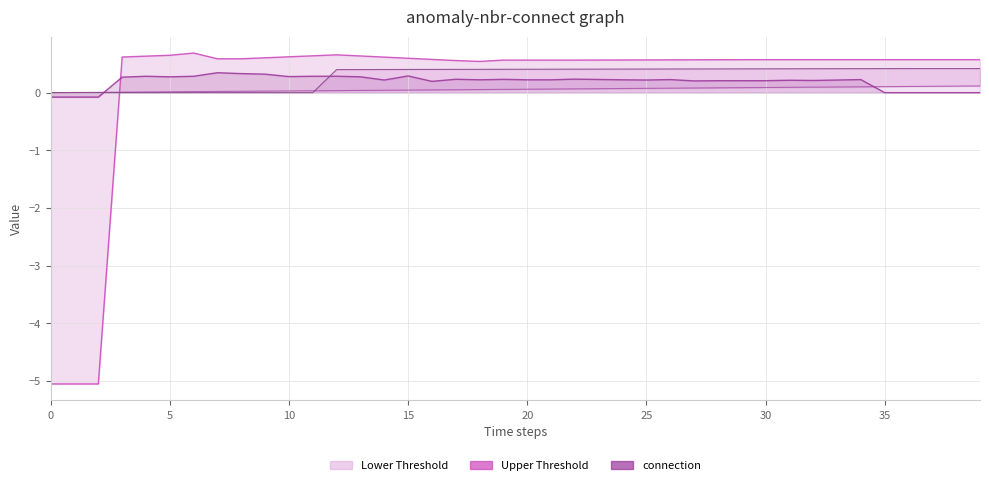

What is the spread (max minus min) of values at 12?

0.6